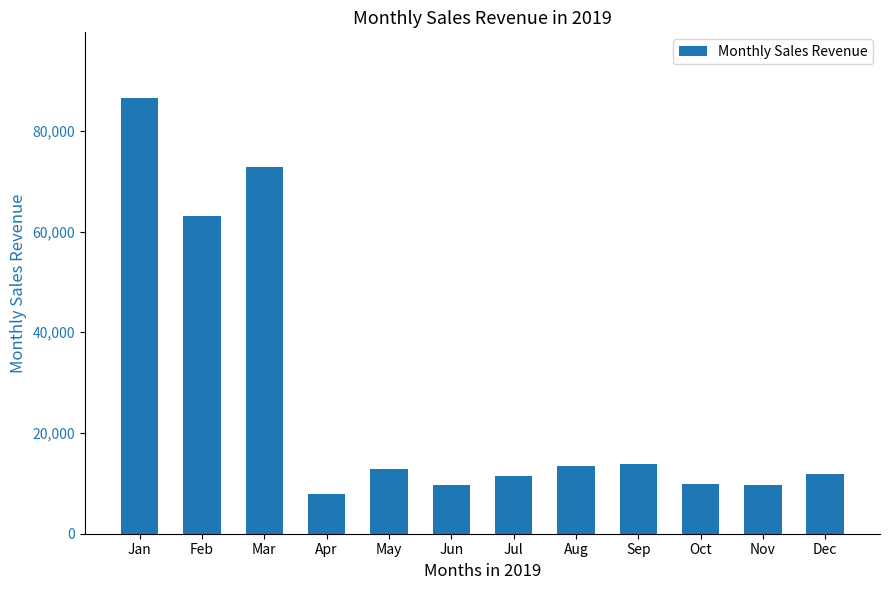

What is the value of the 1st bar from the left?

86562.6